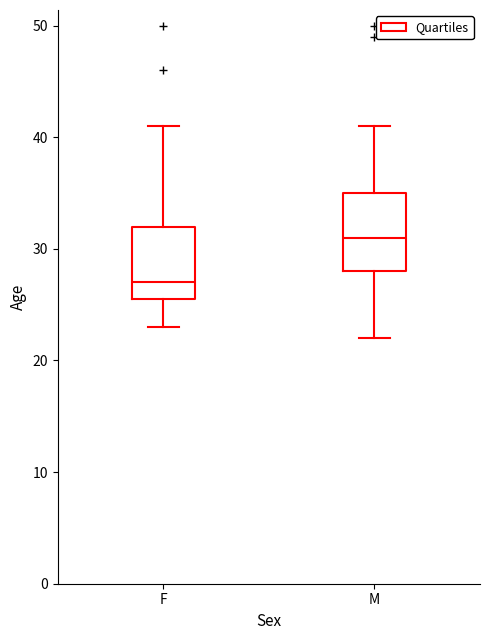

Reading left to right, transcribe this box plot: for each box, give where its median line is, the range the box spans, and where its two whiskers end, as read against the y-axis. The values are not printed on the chart, so give them approximately, as read against the axis.

F: median 27, box 26 to 32, whiskers 23 to 41
M: median 31, box 28 to 35, whiskers 22 to 41